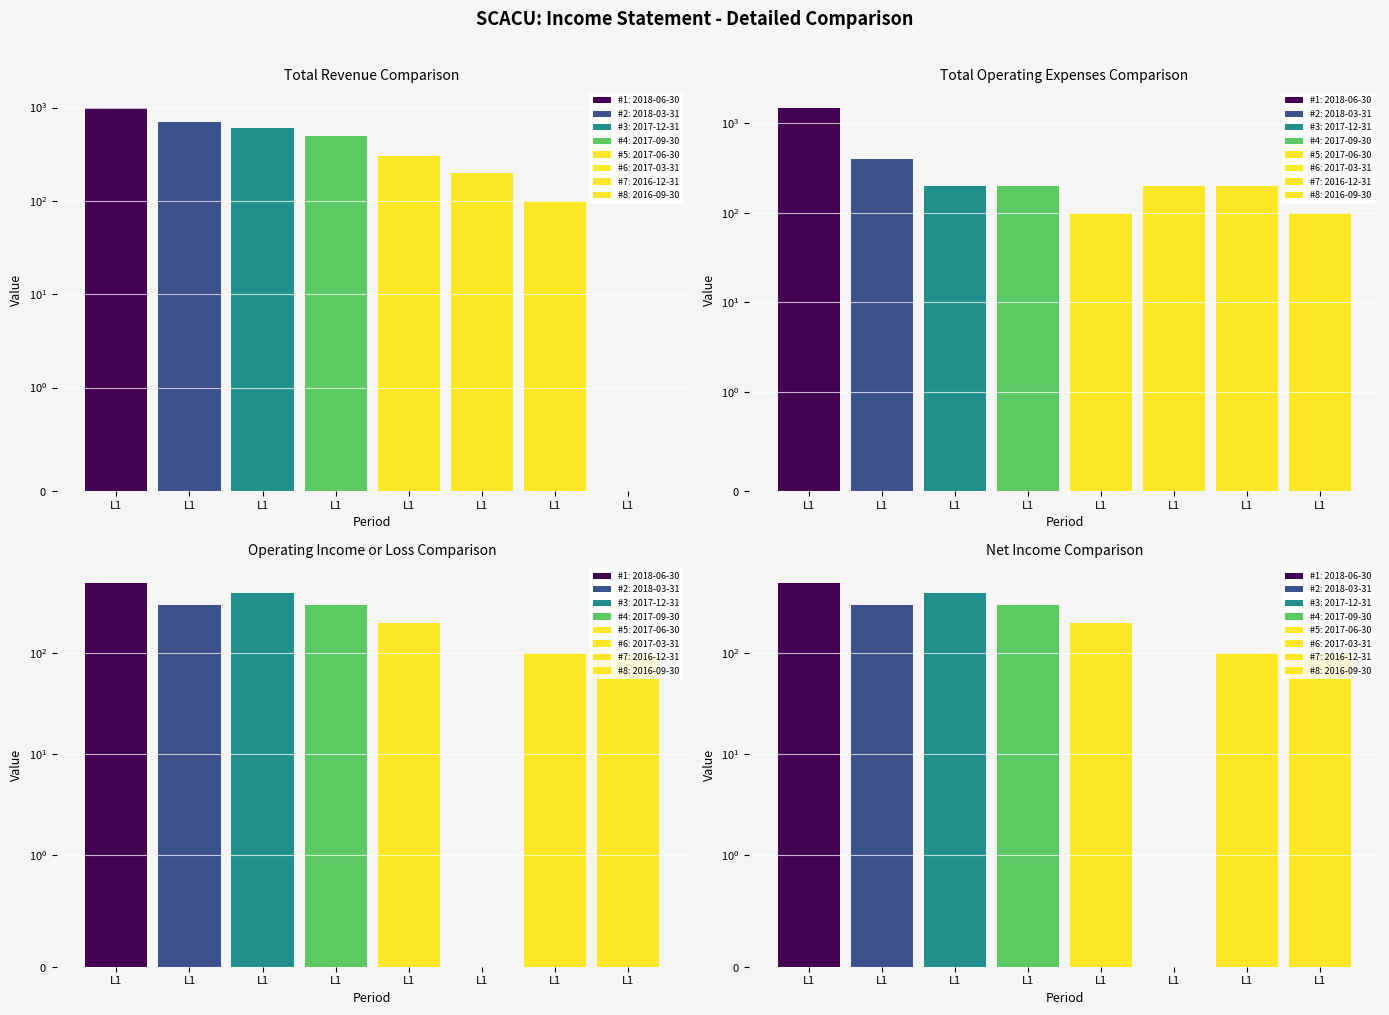

What is the value of the Total Operating Expenses bar at the 7th from the left?

200